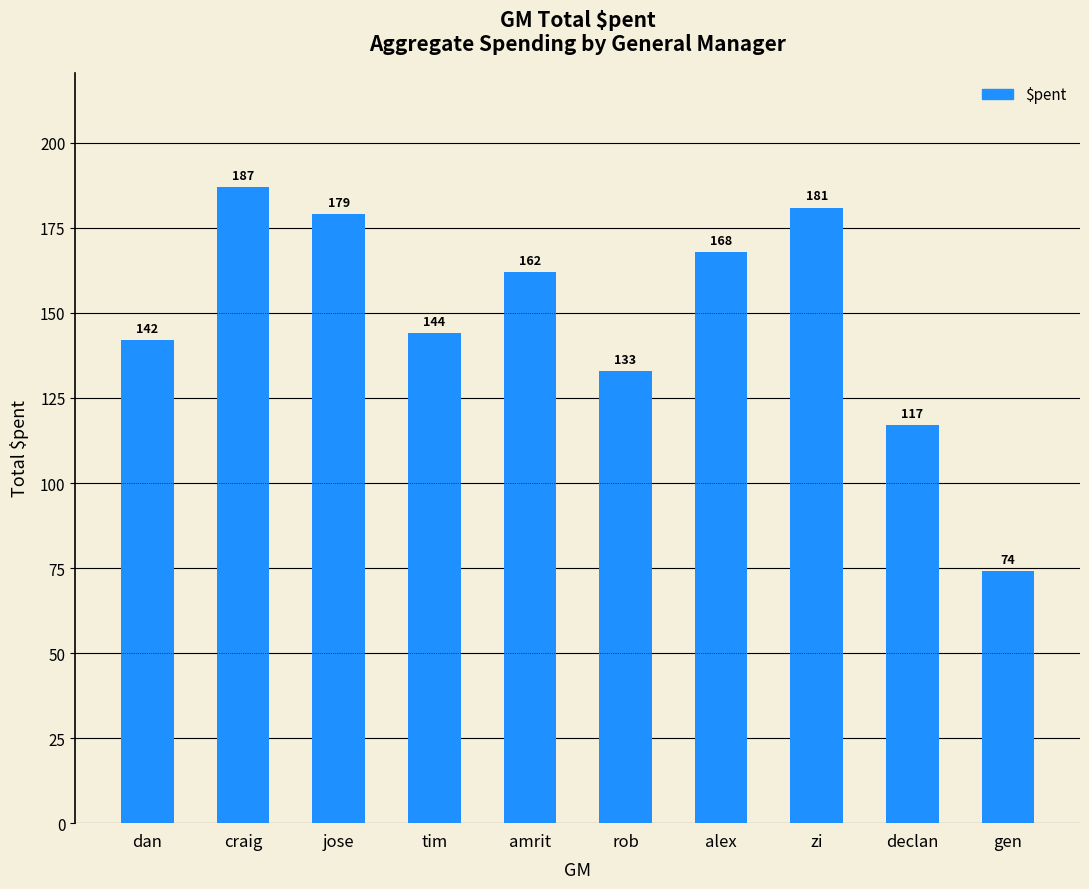

At which label does the data first exceed 162?

craig